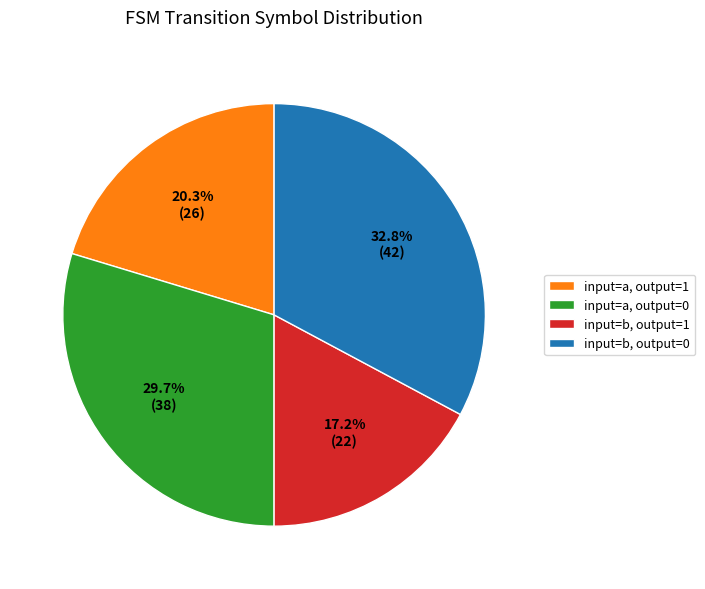

To the nearest percent, what is the average slice percentage?

25%